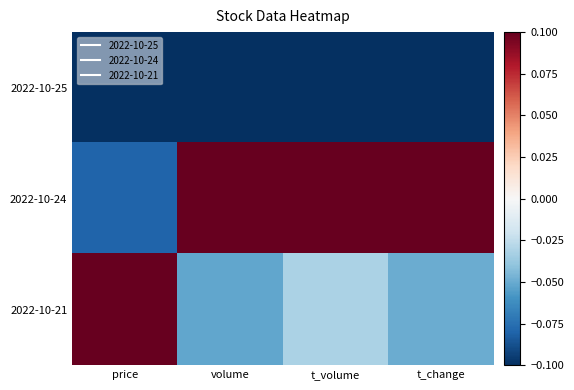

Rank the series by their maximum value, from highest to lowest.

2022-10-24, 2022-10-21, 2022-10-25